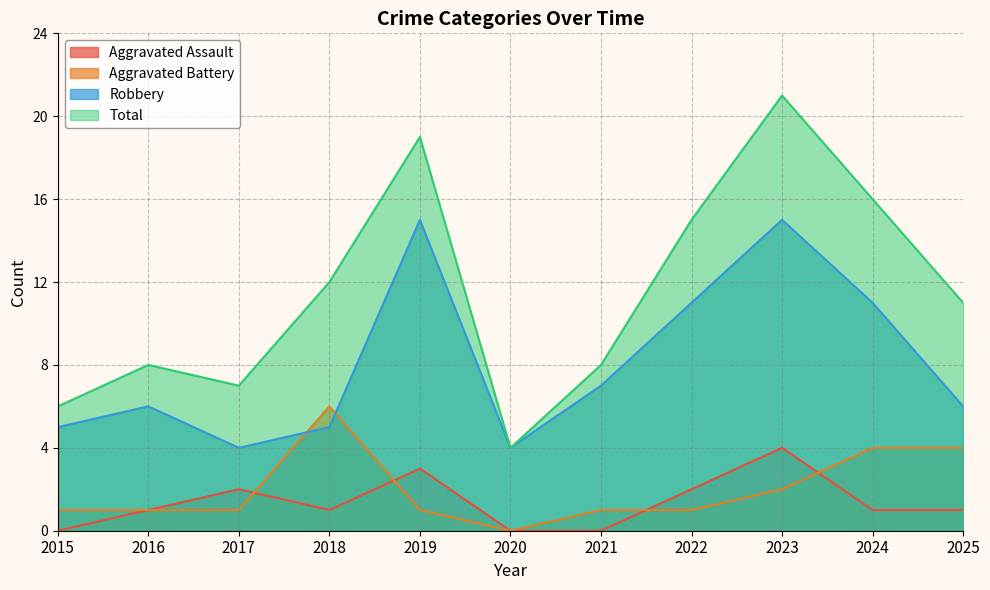

What is the average value of the Robbery series?

8